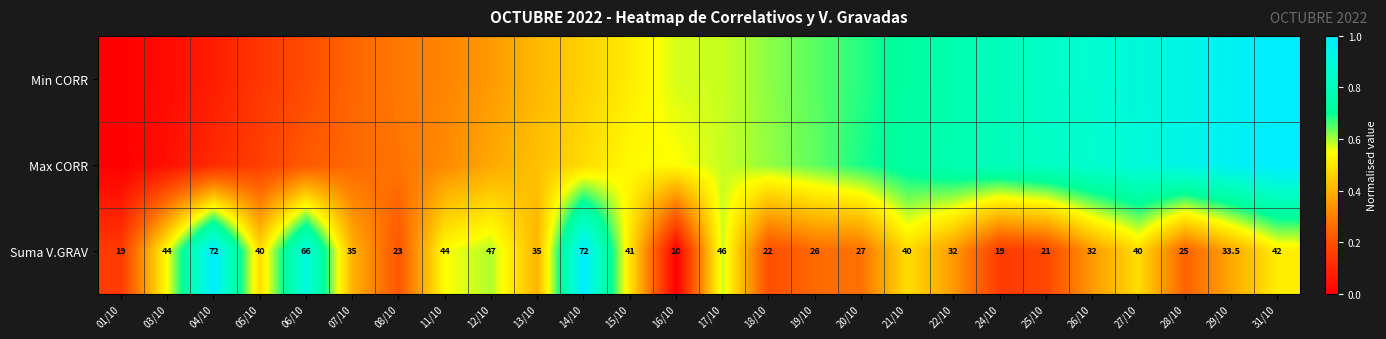

Count the number of categories in the chart.

26